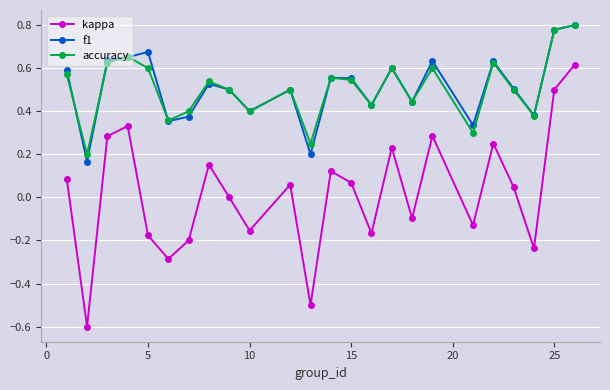

True or false: f1 has more than 0 interior local peaks.

True